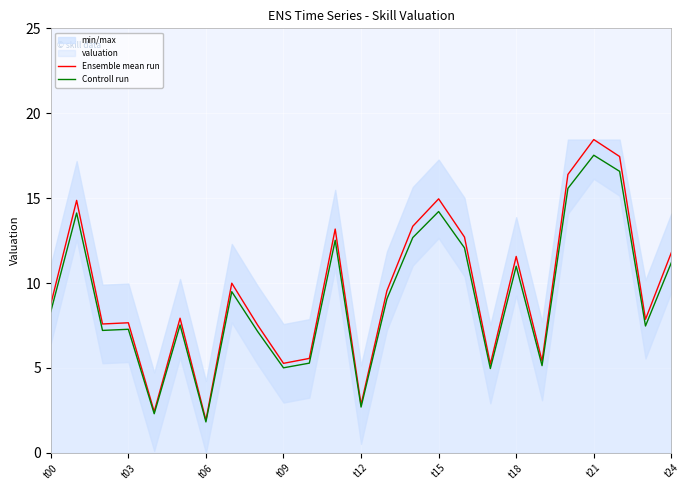

What is the label of the 14th point from the left?

13